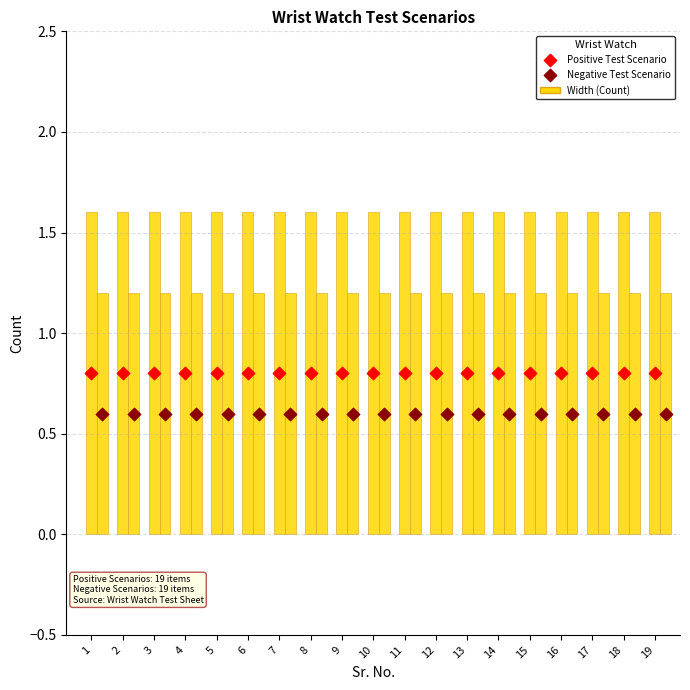

Which series reaches the maximum Y coordinate?

Positive Test Scenario